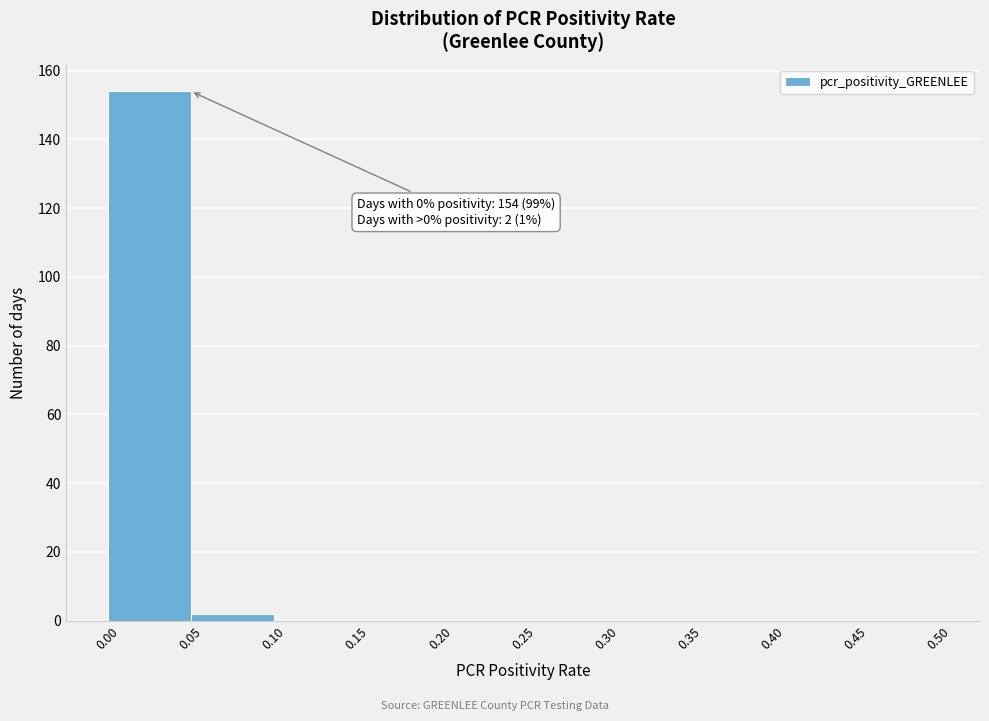

Which range on the x-axis has the tallest bar?

0.00 to 0.05